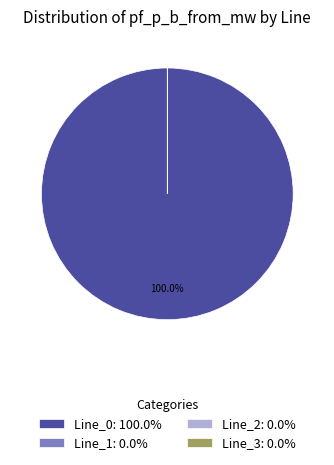

What is the smallest slice in the pie chart?

Line_3